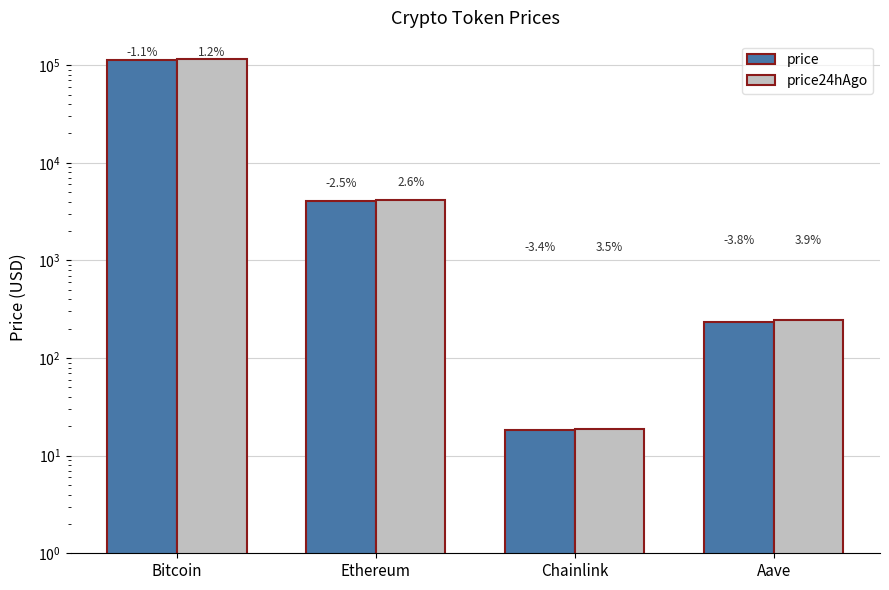

Is the value of price at Aave greater than the value of price24hAgo at Bitcoin?

No